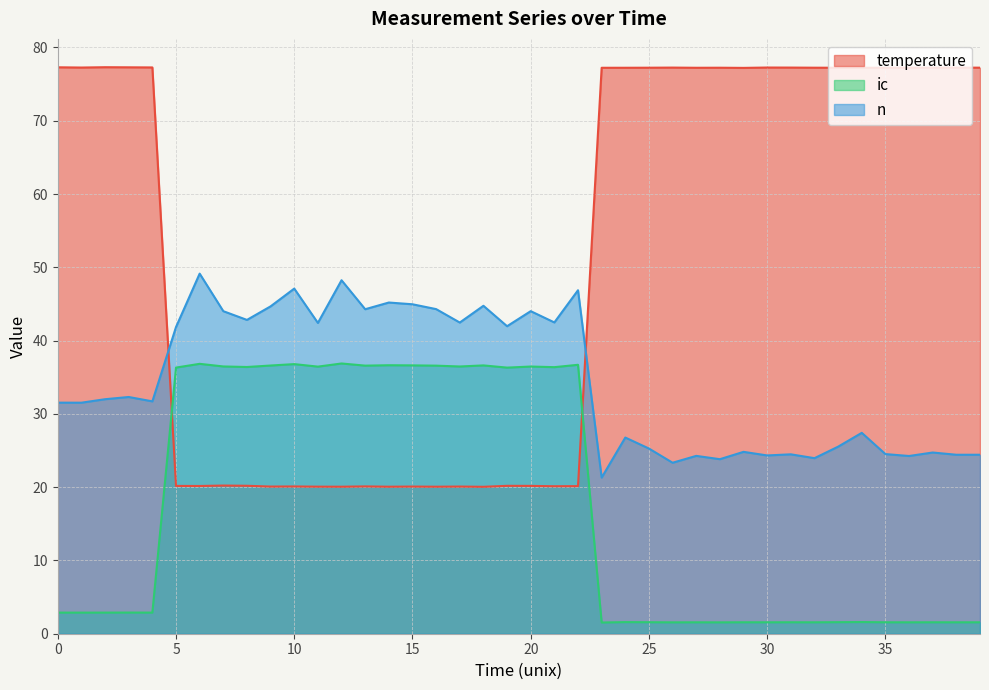

How many interior local valleys does the n series have?

15